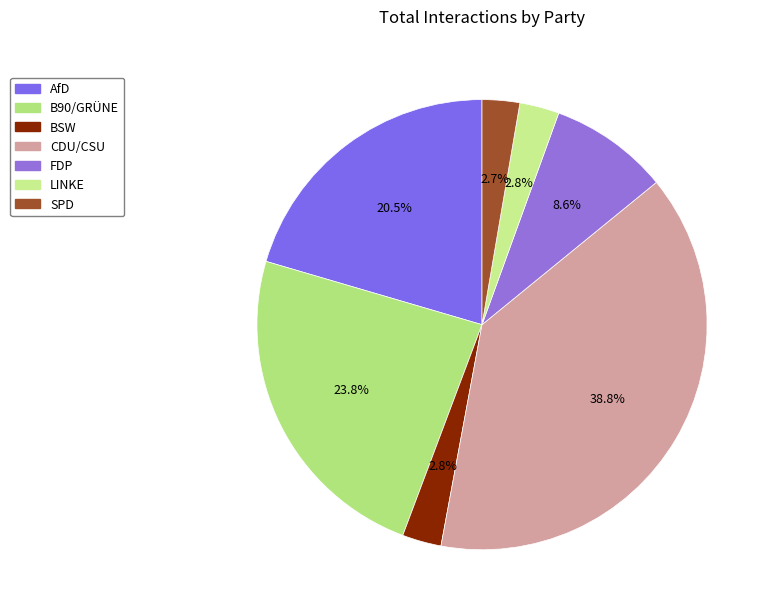

What is the ratio of the value at SPD to the value at BSW?

1.0